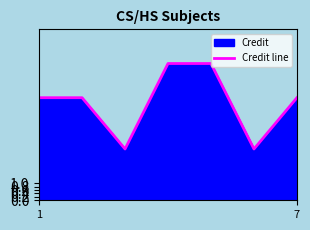

True or false: the data shows 6 at 1.

True